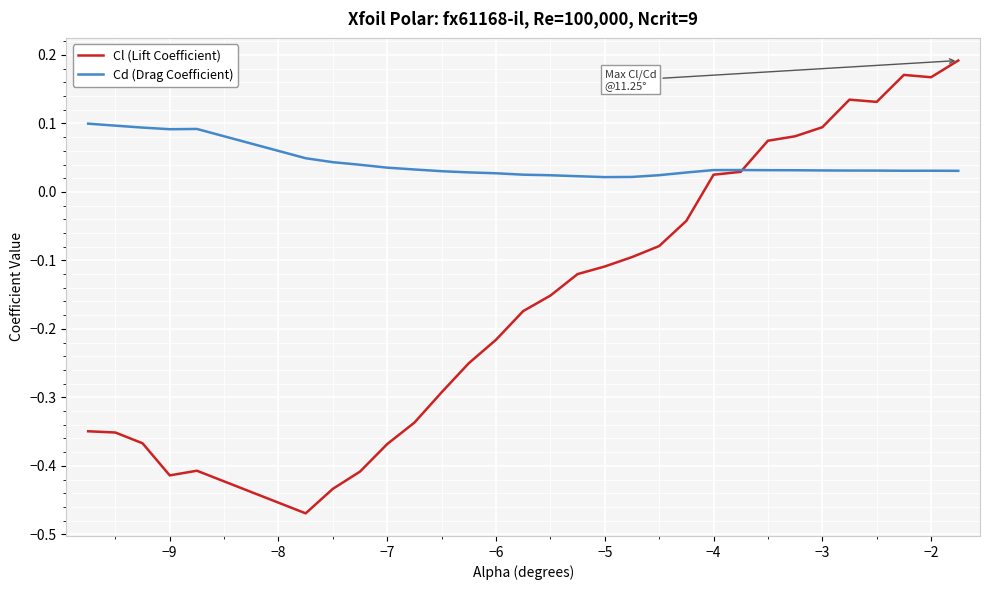

How many series are shown in this chart?

2